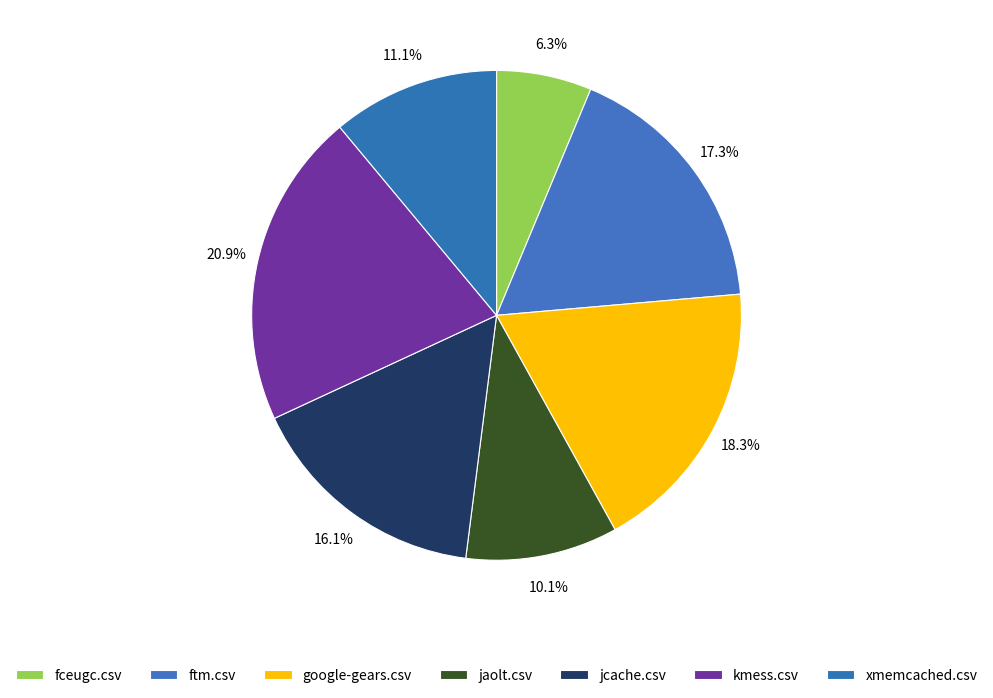

Count the number of slices in the pie.

7